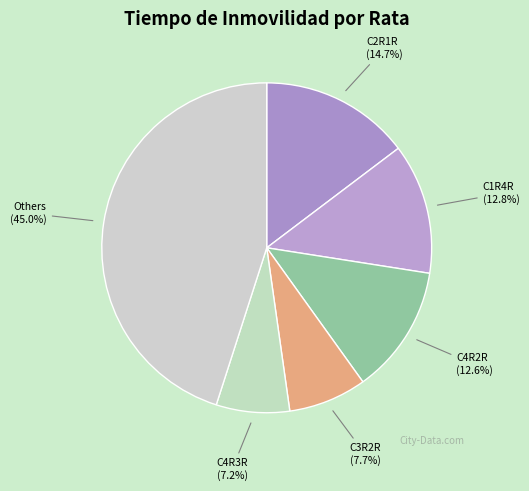

Is it true that C4R3R is 7% of the pie?

True